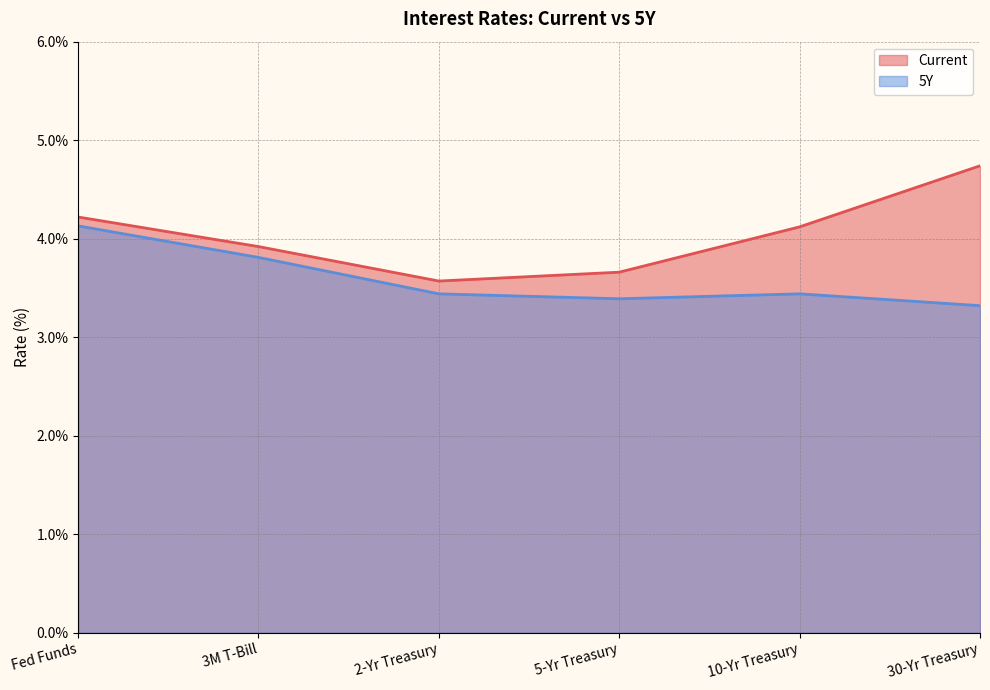

What are all the series names shown in the legend?

Current, 5Y